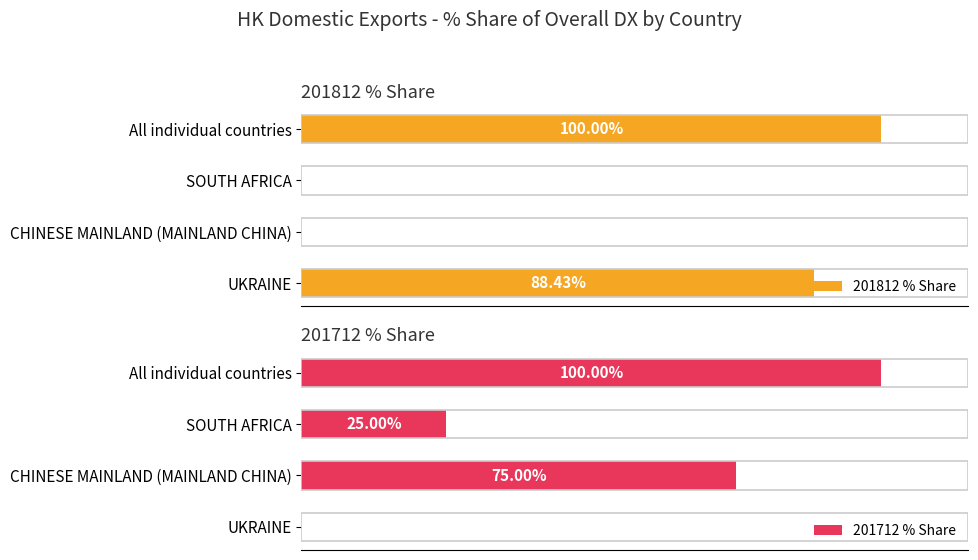

The 201812 % Share series shows 63.7 at SOUTH AFRICA. True or false?

False